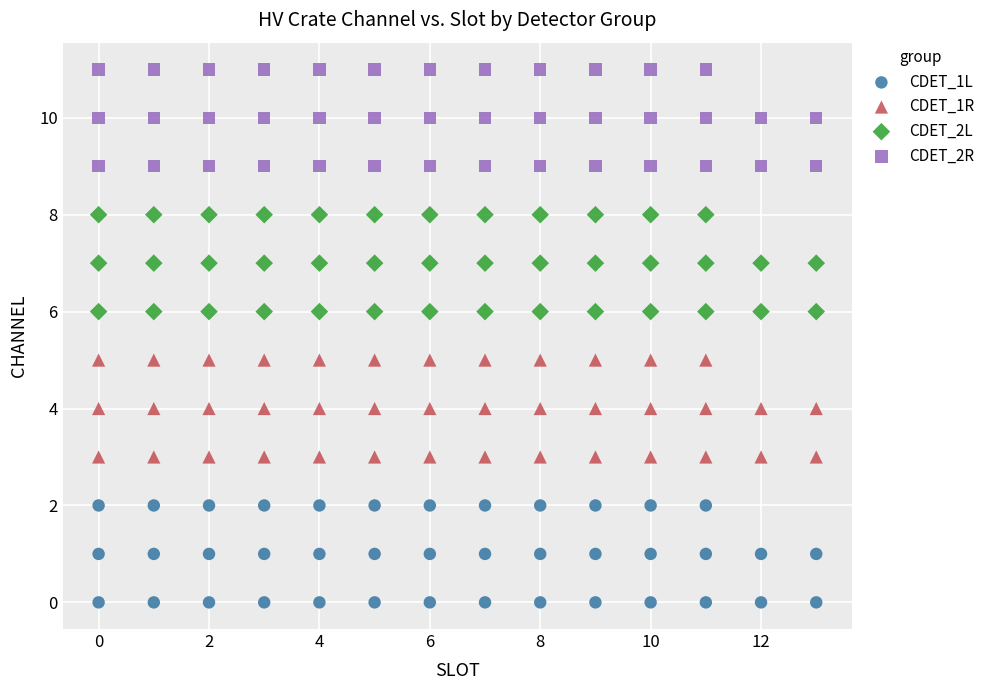

What are all the series names shown in the legend?

CDET_1L, CDET_1R, CDET_2L, CDET_2R